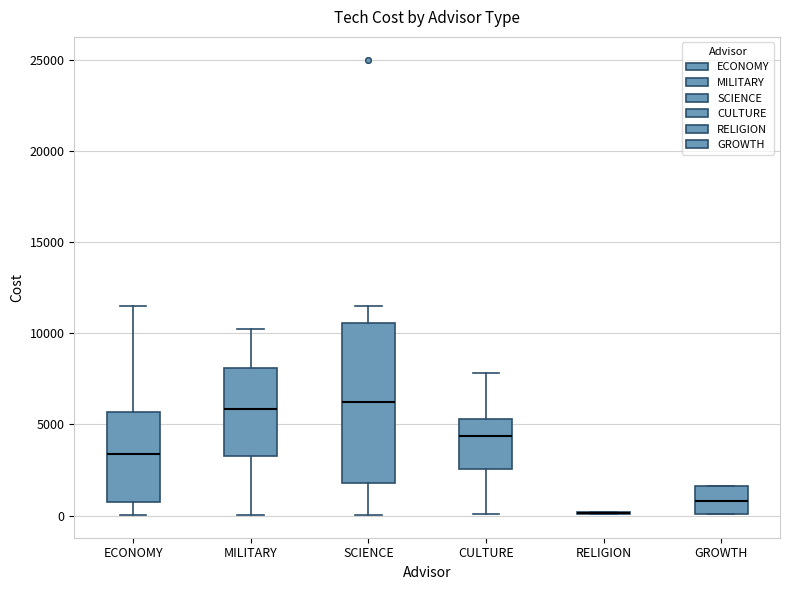

Where does the lower whisker of the box for CULTURE end on the y-axis? The values are not printed on the chart, so give them approximately, as read against the axis.

0